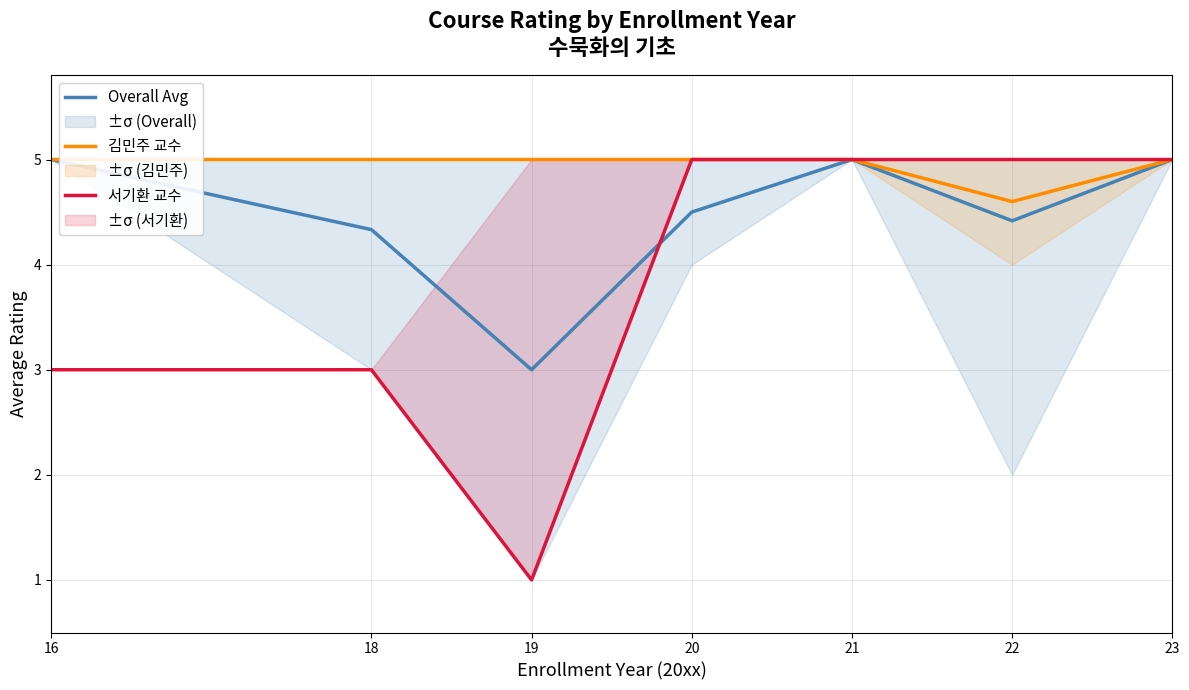

Which has a higher value, 19 or 18?

18